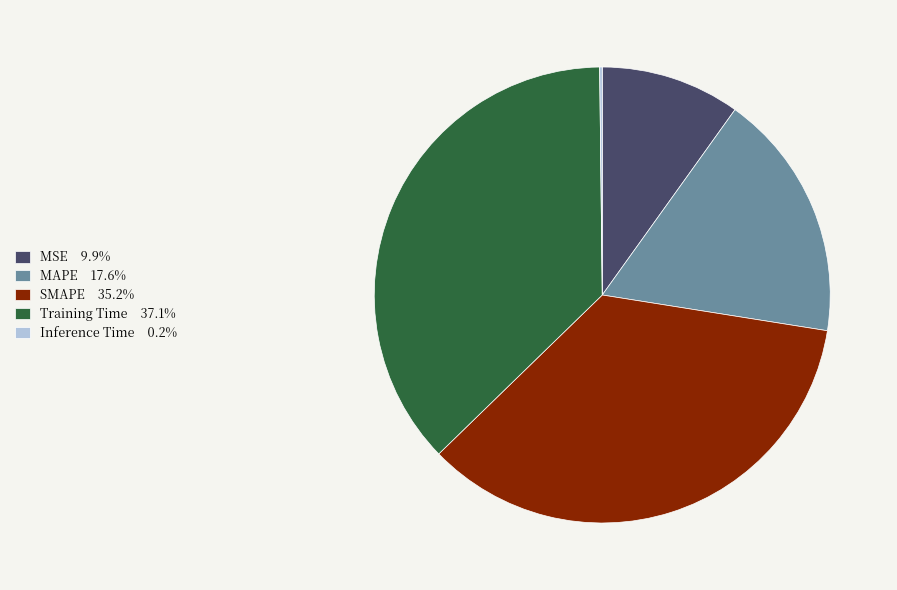

Is there any slice that represents more than half of the pie?

No